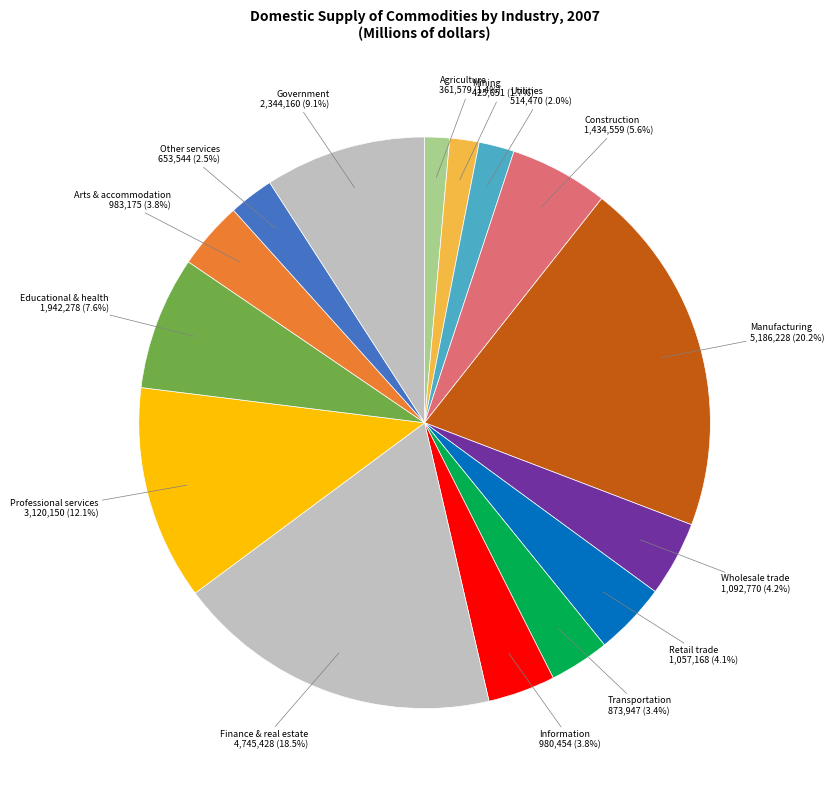

Count the number of slices in the pie.

15